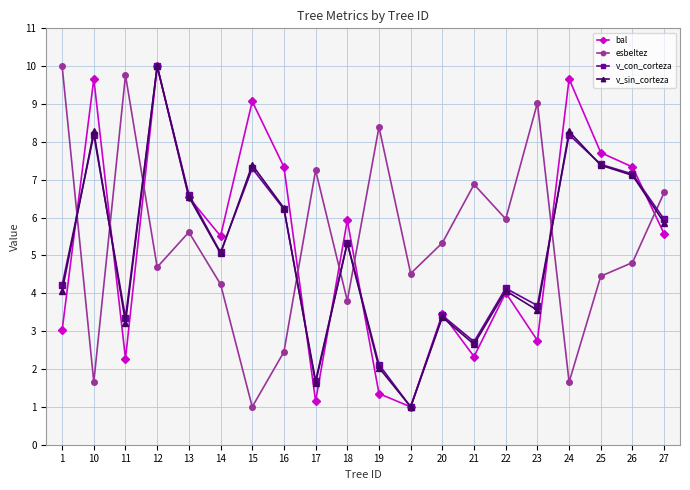

The bal series shows 6.5 at 13. True or false?

True